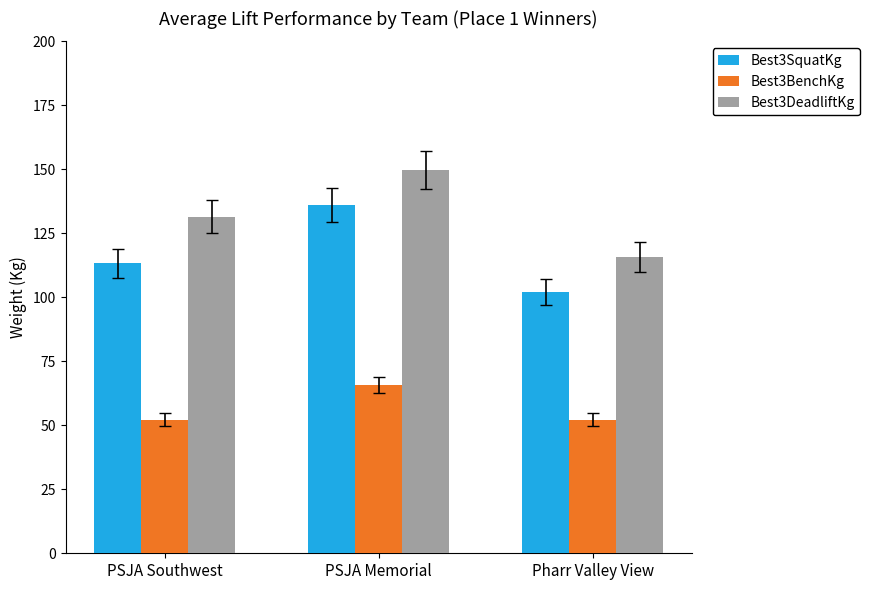

List the labels in order of Best3DeadliftKg value, smallest first.

Pharr Valley View, PSJA Southwest, PSJA Memorial